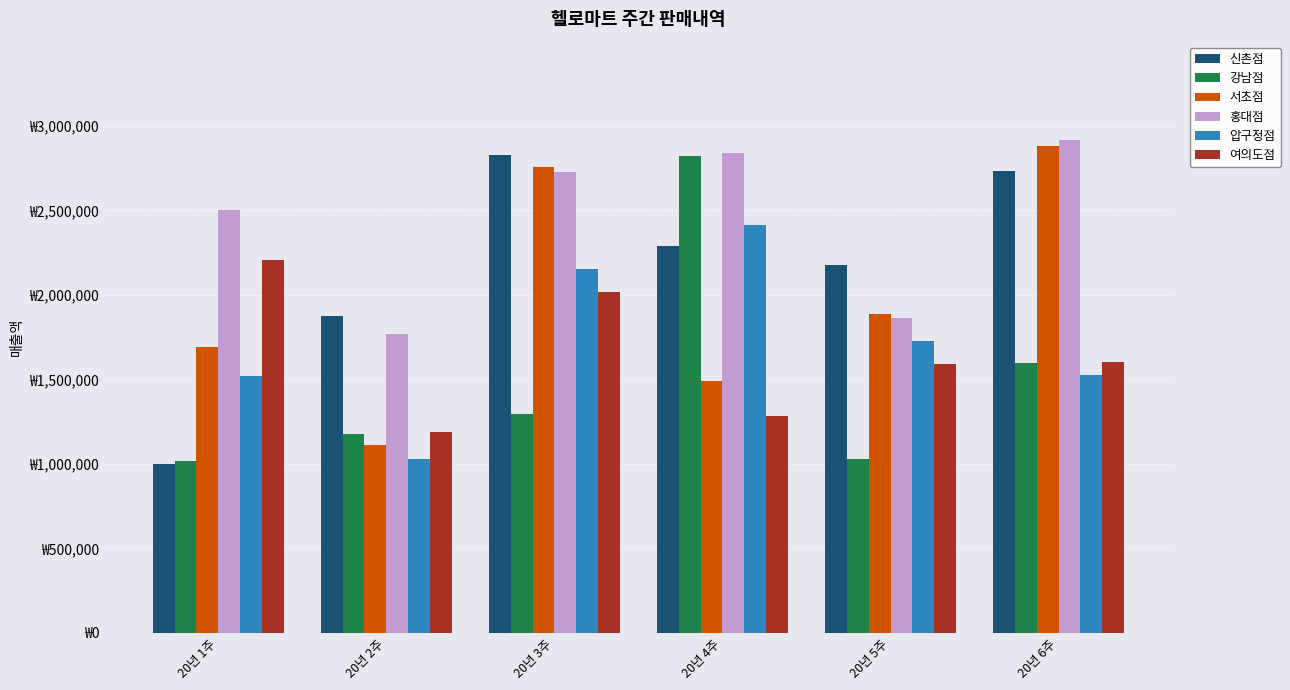

What are all the series names shown in the legend?

신촌점, 강남점, 서초점, 홍대점, 압구정점, 여의도점